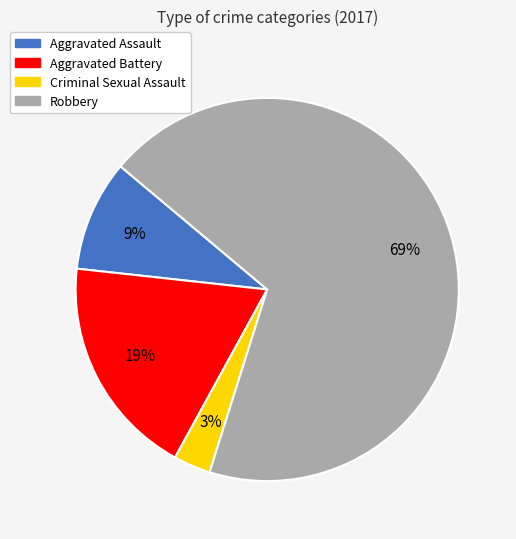

The Aggravated Assault slice represents 21% of the pie. True or false?

False